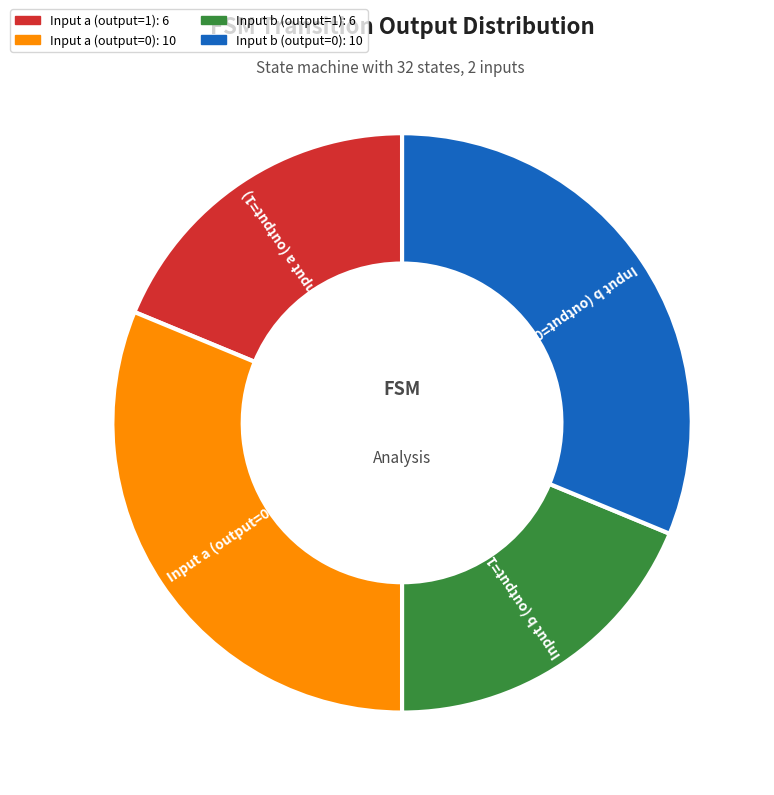

Is there a majority slice in this chart?

No